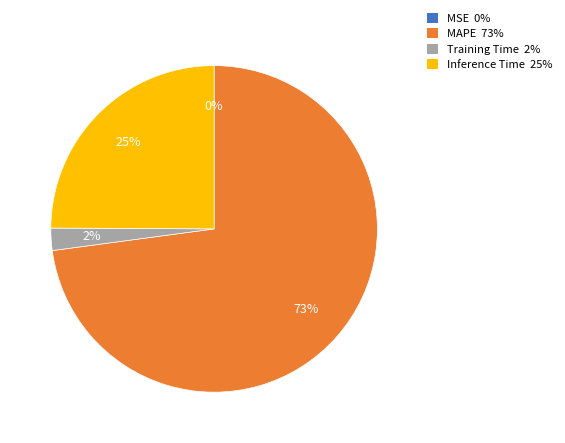

Between Training Time and Inference Time, which is larger?

Inference Time